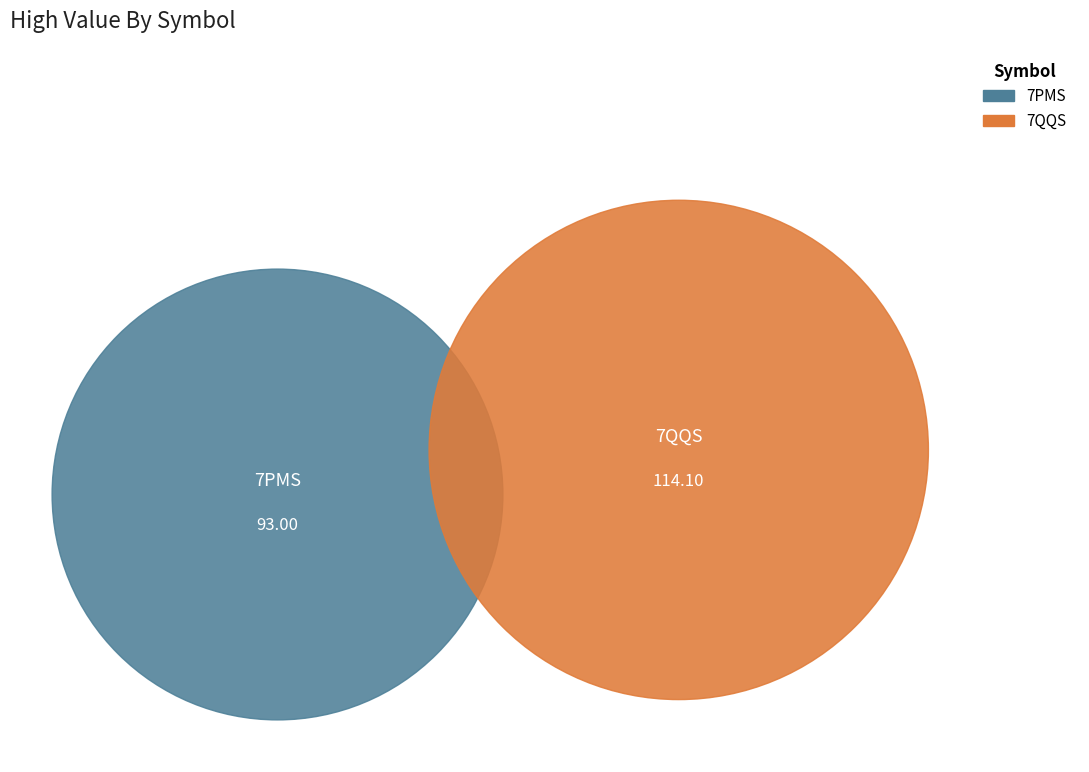

Rank the categories by value from lowest to highest.

7PMS, 7QQS